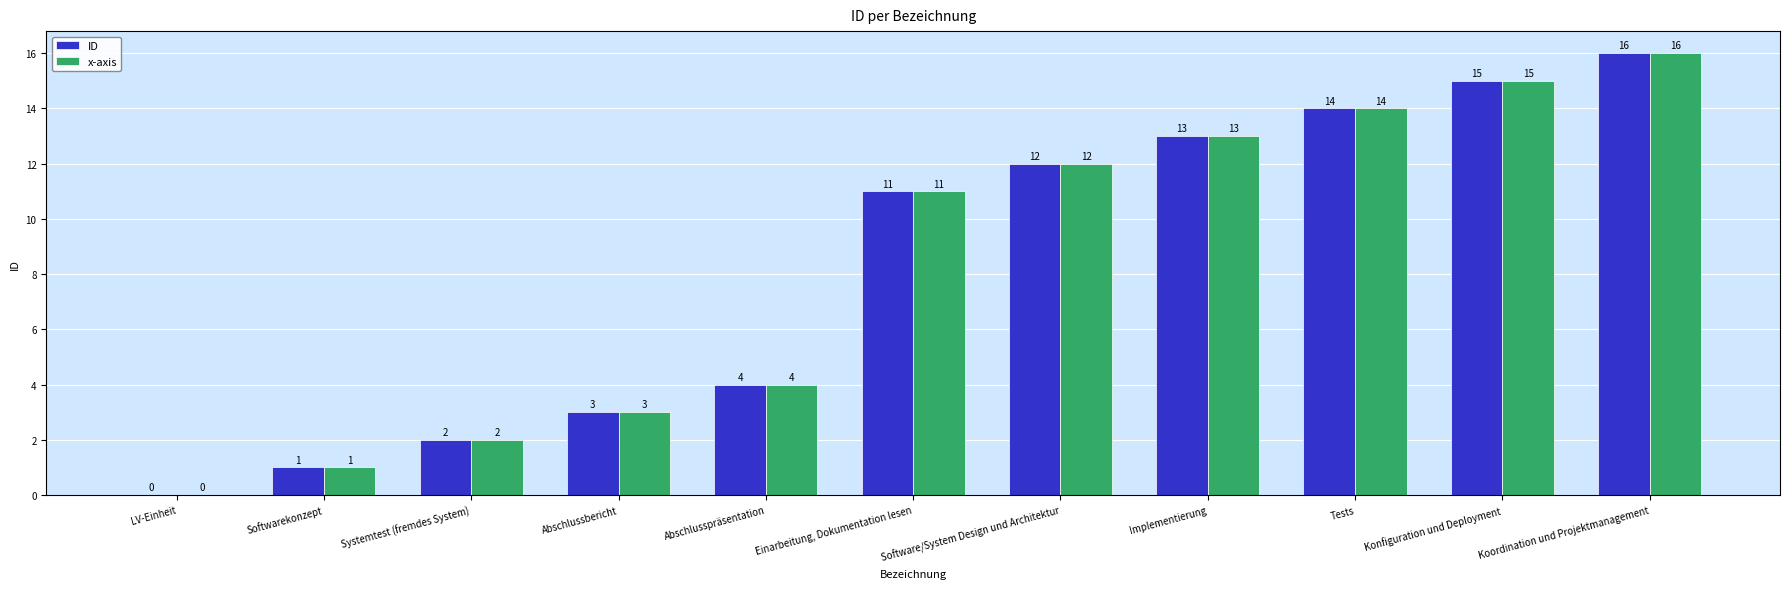

Is the value of x-axis at Abschlussbericht greater than the value of ID at Konfiguration und Deployment?

No